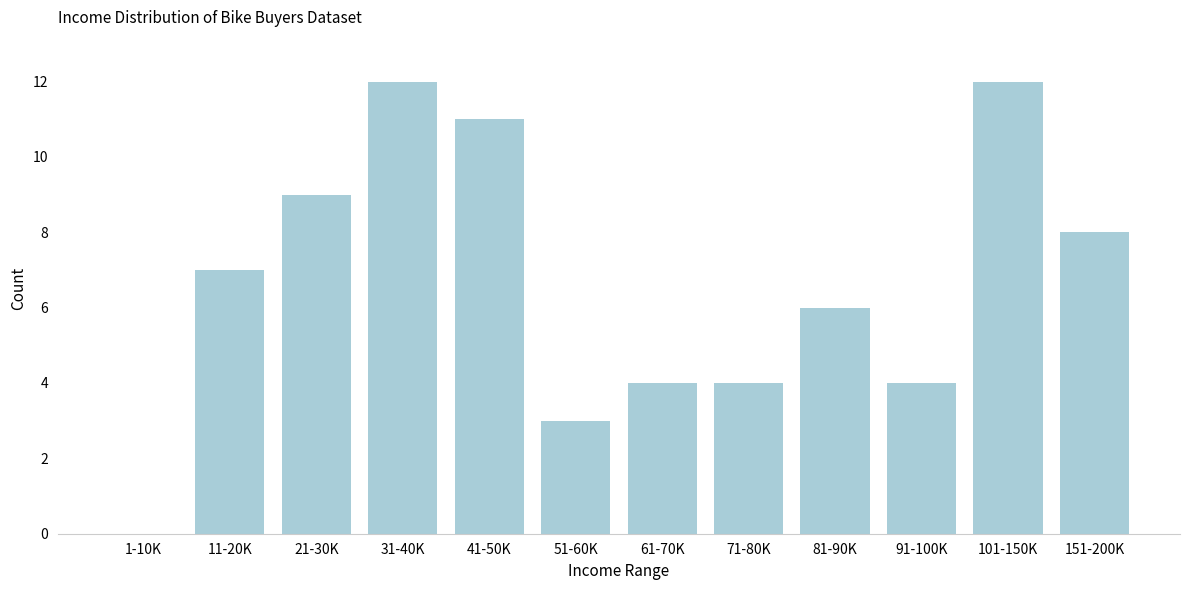

Reading left to right, transcribe all the data shown in this chart.

1-10K=0	11-20K=7	21-30K=9	31-40K=12	41-50K=11	51-60K=3	61-70K=4	71-80K=4	81-90K=6	91-100K=4	101-150K=12	151-200K=8